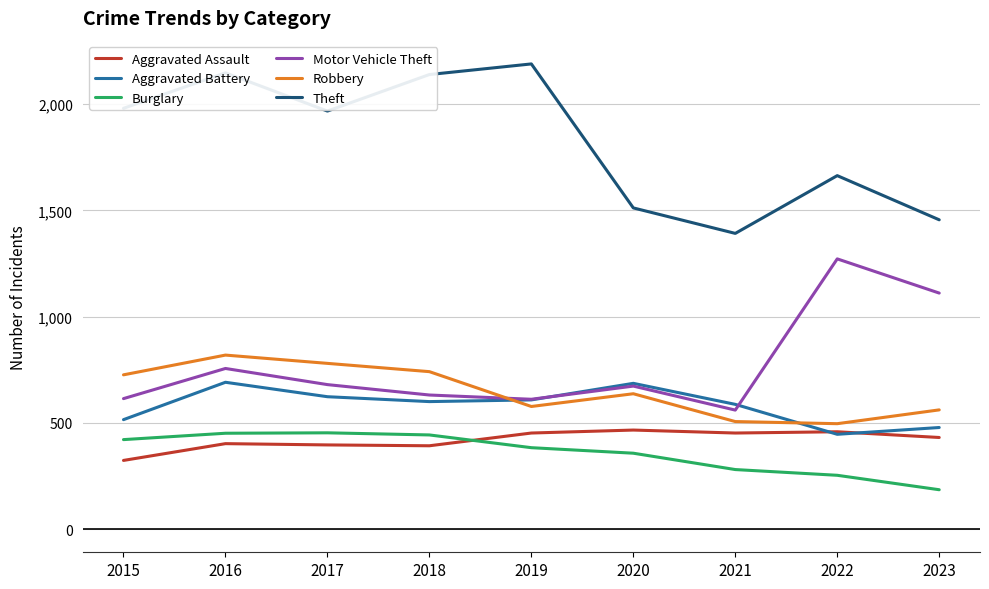

At 2023, list the series in order from largest to smallest.

Theft, Motor Vehicle Theft, Robbery, Aggravated Battery, Aggravated Assault, Burglary